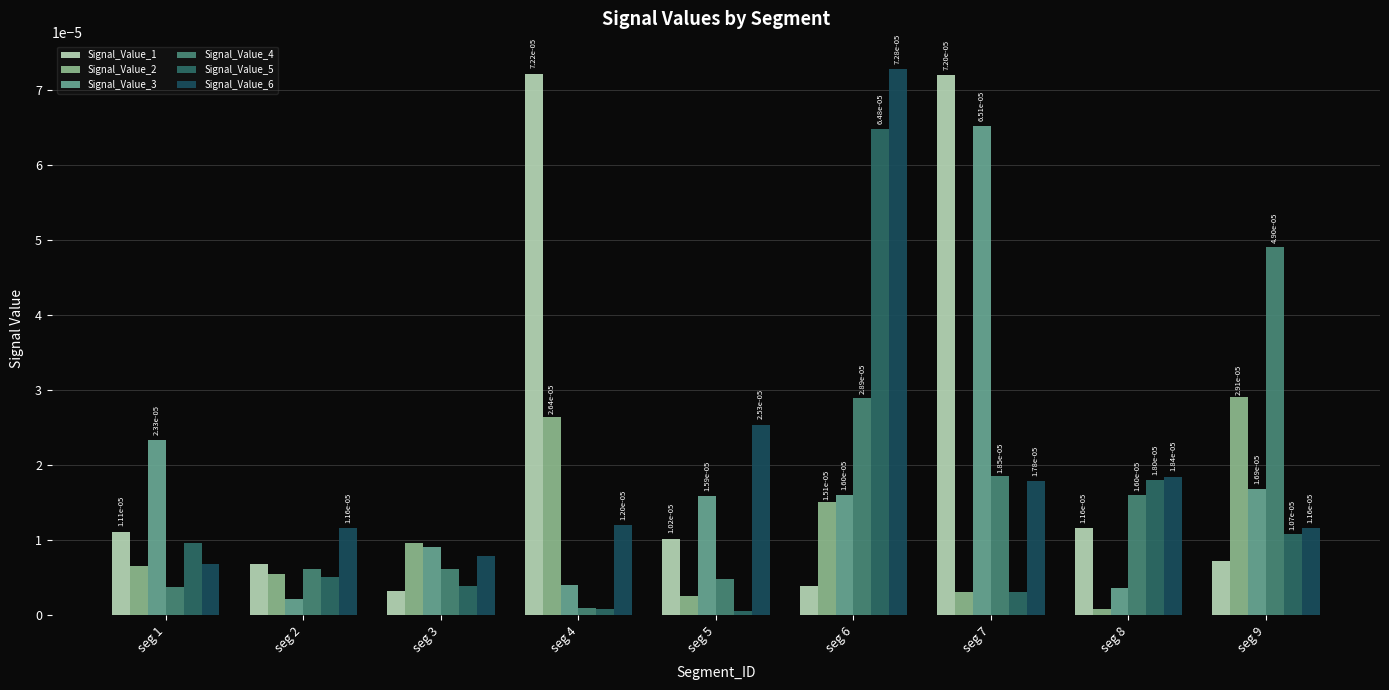

Are the bars grouped side by side (vs. stacked)?

Yes